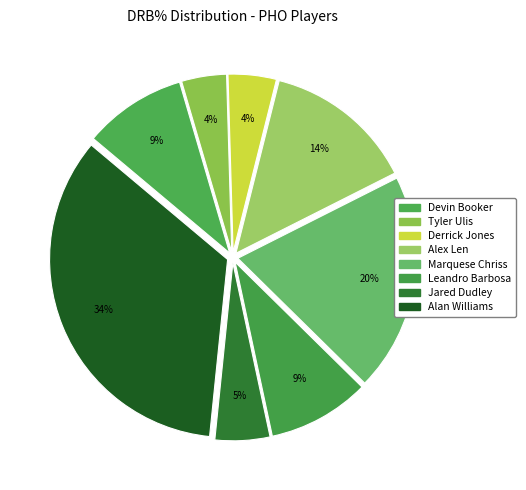

How many slices are in this pie chart?

8